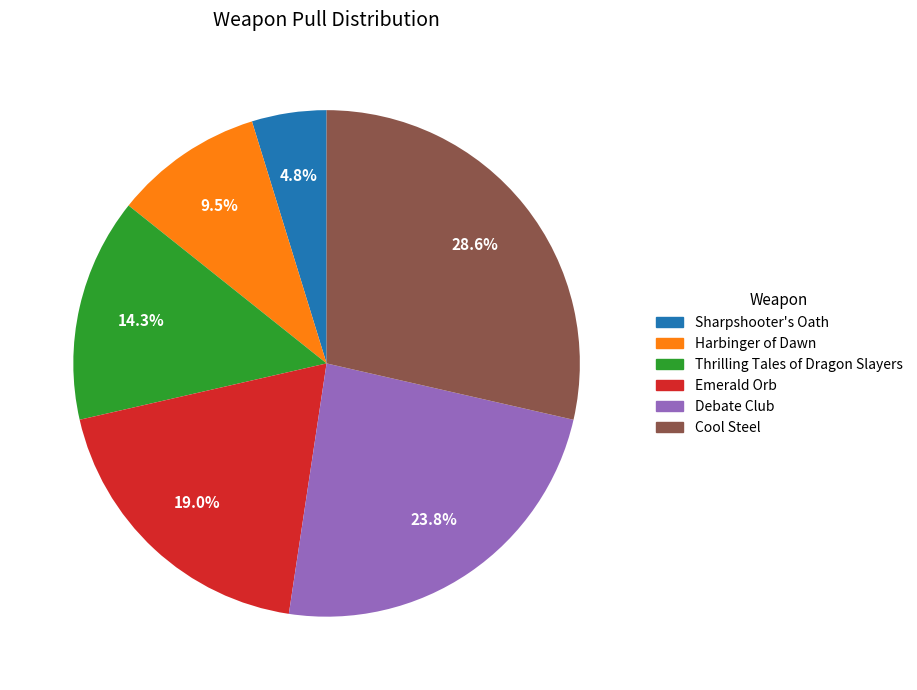

How many slices are in this pie chart?

6